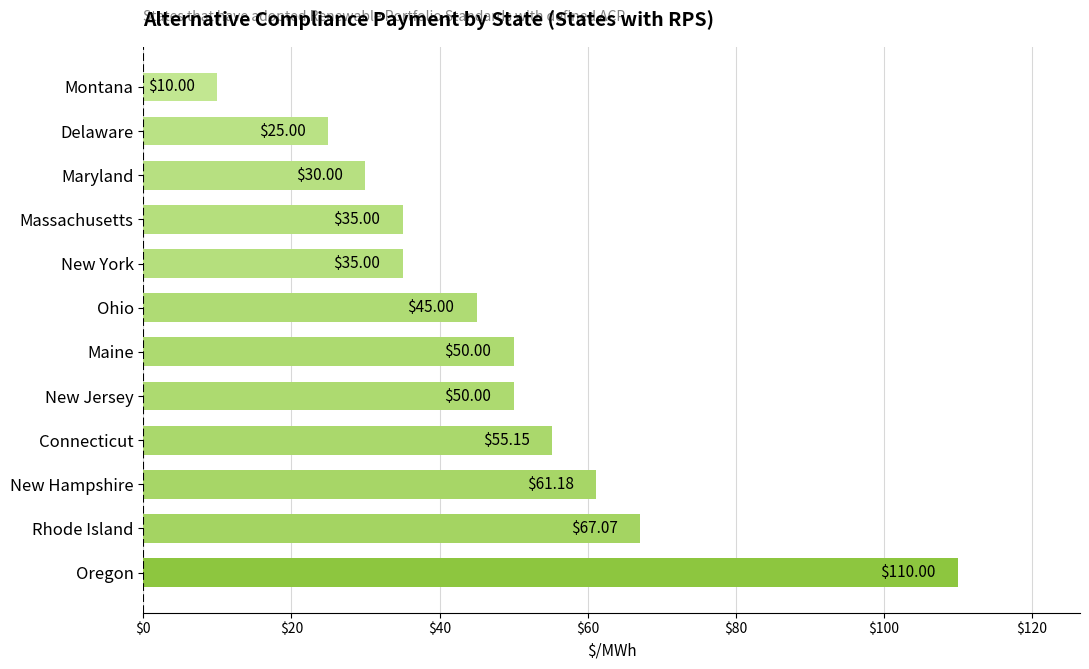

What is the difference between the values at New Jersey and Maryland?

20.0